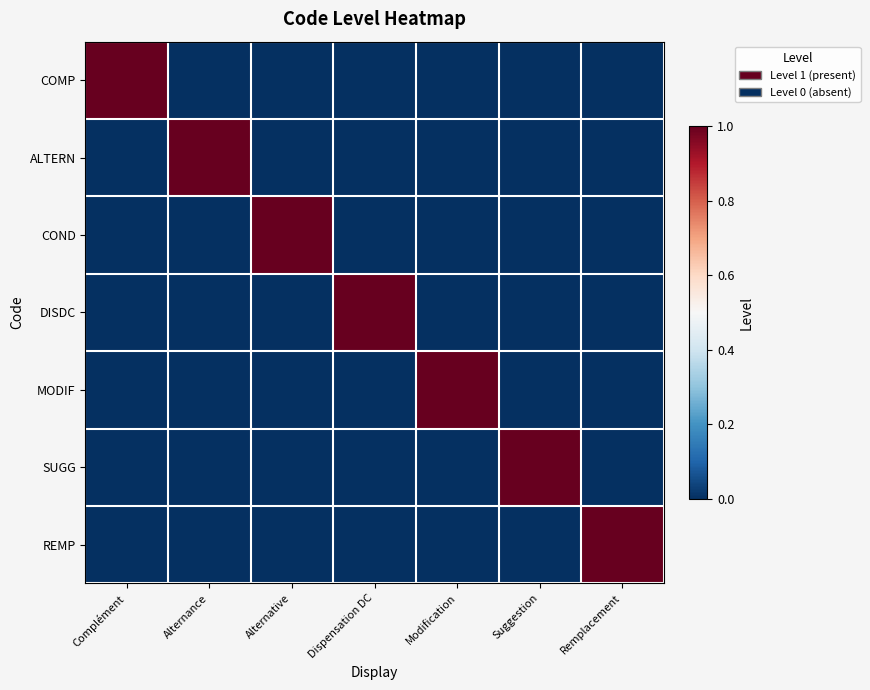

Reading left to right, extract all data points from this chart.

COMP: Complément=1	Alternance=0	Alternative=0	Dispensation DC=0	Modification=0	Suggestion=0	Remplacement=0
ALTERN: Complément=0	Alternance=1	Alternative=0	Dispensation DC=0	Modification=0	Suggestion=0	Remplacement=0
COND: Complément=0	Alternance=0	Alternative=1	Dispensation DC=0	Modification=0	Suggestion=0	Remplacement=0
DISDC: Complément=0	Alternance=0	Alternative=0	Dispensation DC=1	Modification=0	Suggestion=0	Remplacement=0
MODIF: Complément=0	Alternance=0	Alternative=0	Dispensation DC=0	Modification=1	Suggestion=0	Remplacement=0
SUGG: Complément=0	Alternance=0	Alternative=0	Dispensation DC=0	Modification=0	Suggestion=1	Remplacement=0
REMP: Complément=0	Alternance=0	Alternative=0	Dispensation DC=0	Modification=0	Suggestion=0	Remplacement=1